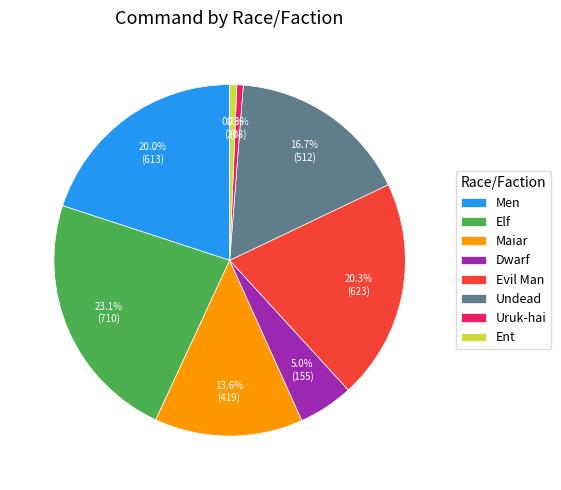

How many slices are in this pie chart?

8